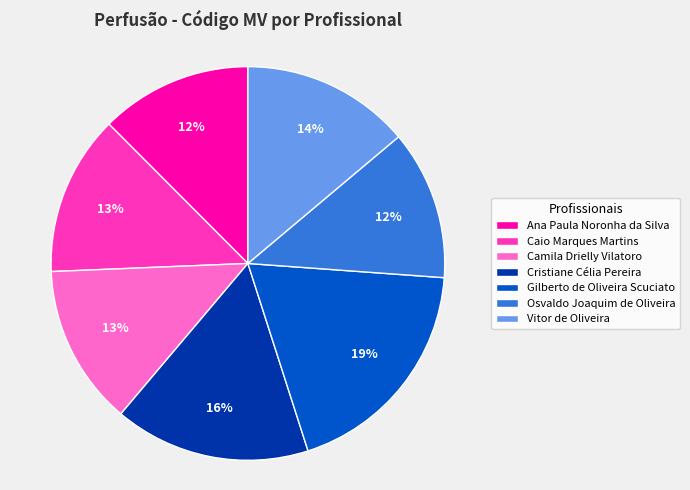

Approximately how many times larger is the value at Osvaldo Joaquim de Oliveira compared to Vitor de Oliveira?

0.9